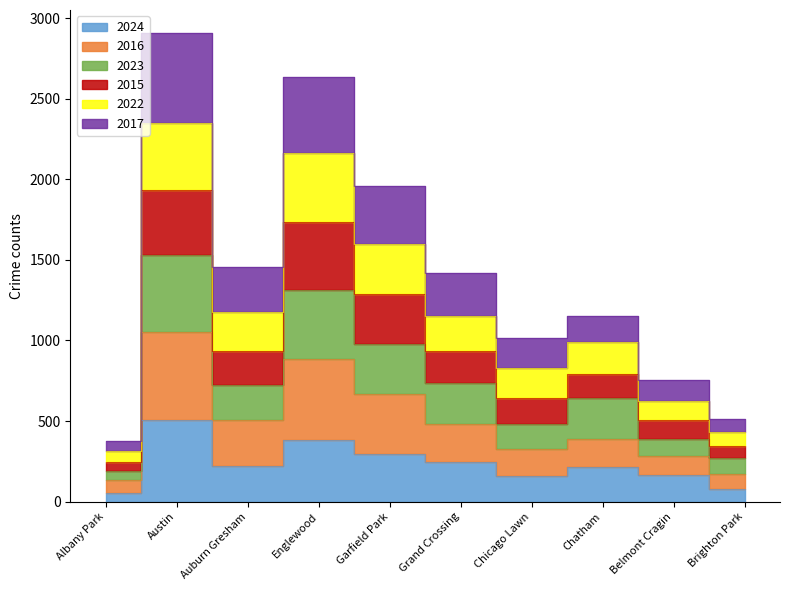

Is the value of 2023 at Garfield Park greater than the value of 2017 at Englewood?

Yes